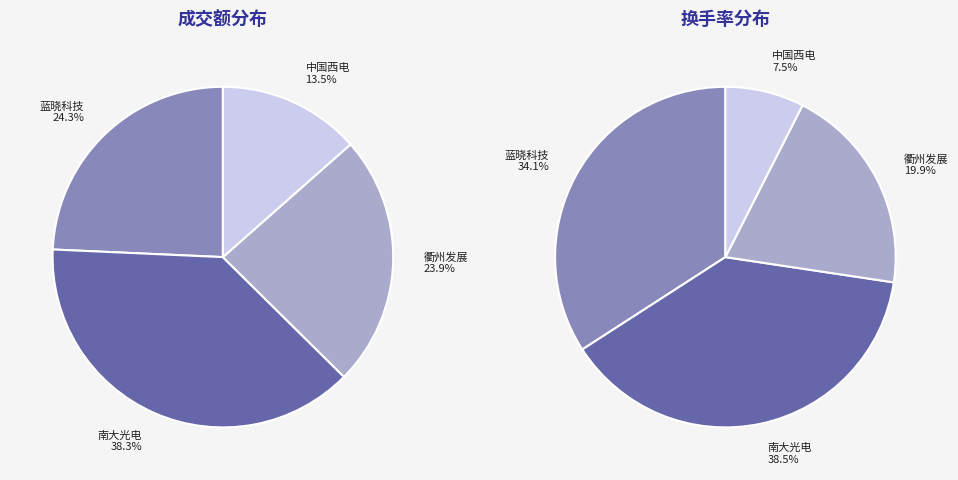

Is 南大光电 the majority of the pie?

No